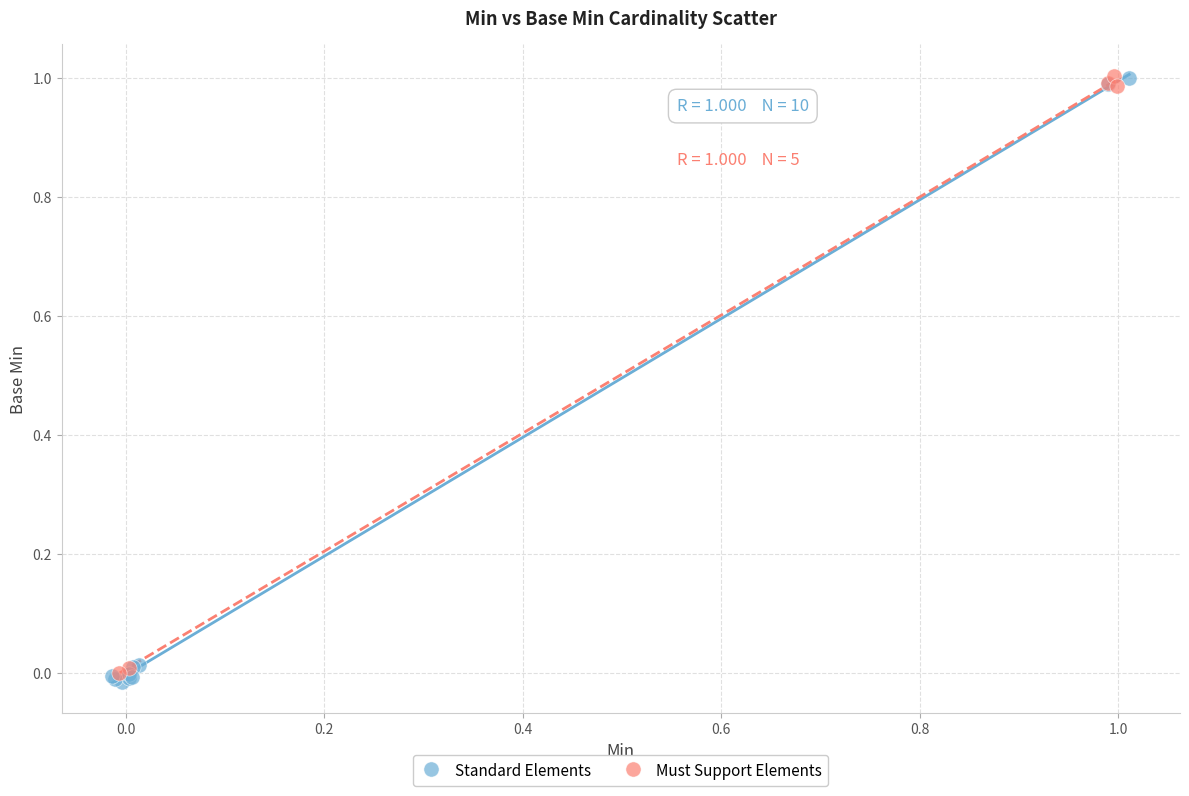

Which series has the largest Y range (max minus min)?

Standard Elements